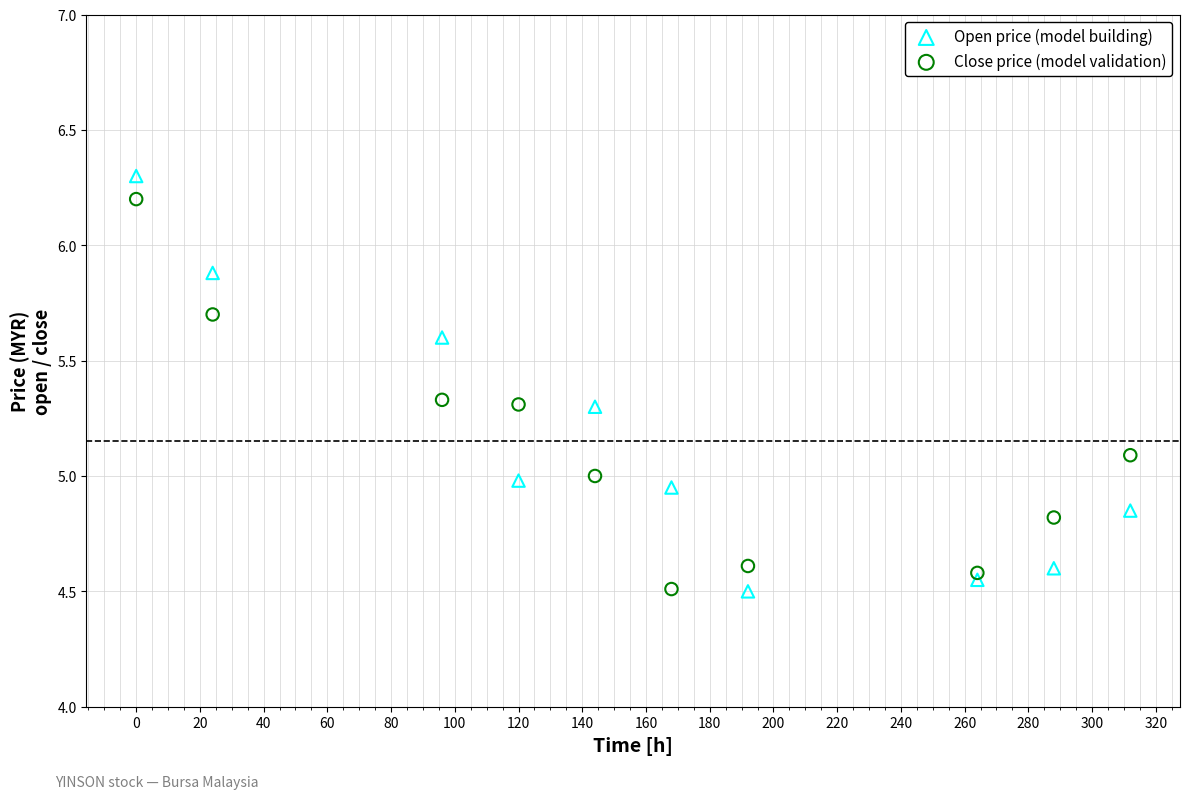

Across all data points, what is the range of Y values (max minus min)?

1.8